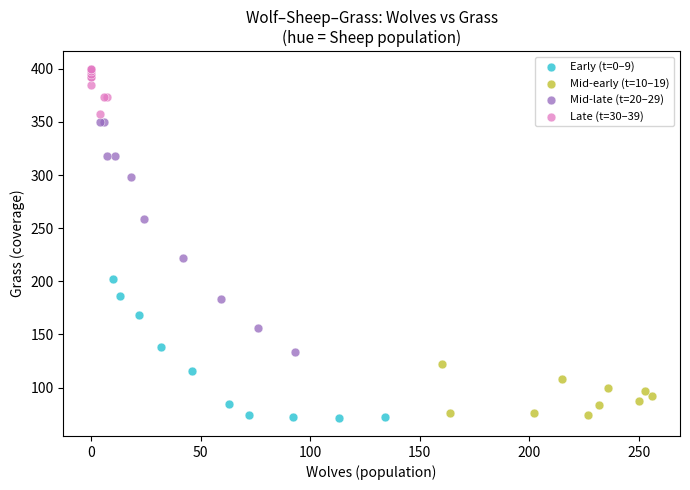

What are all the series names shown in the legend?

Early (t=0–9), Mid-early (t=10–19), Mid-late (t=20–29), Late (t=30–39)